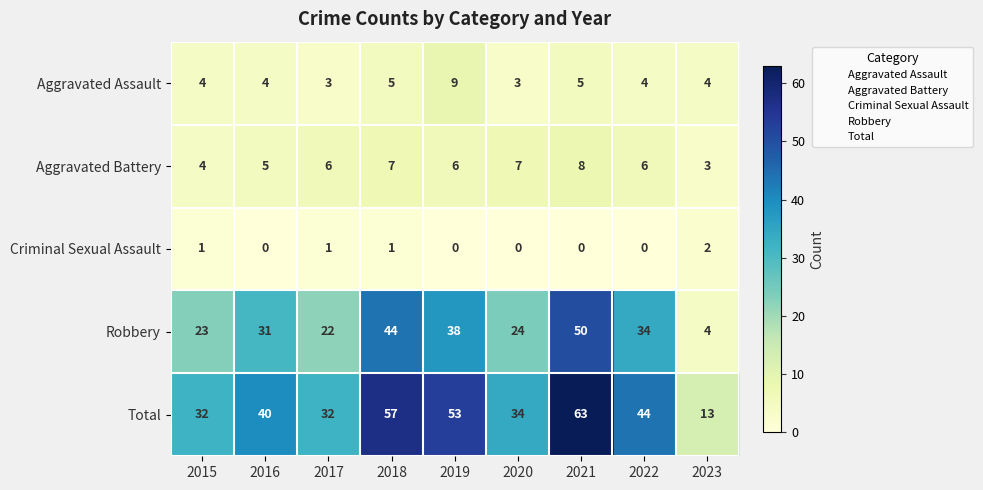

List the series in order of their peak value, lowest first.

Criminal Sexual Assault, Aggravated Battery, Aggravated Assault, Robbery, Total